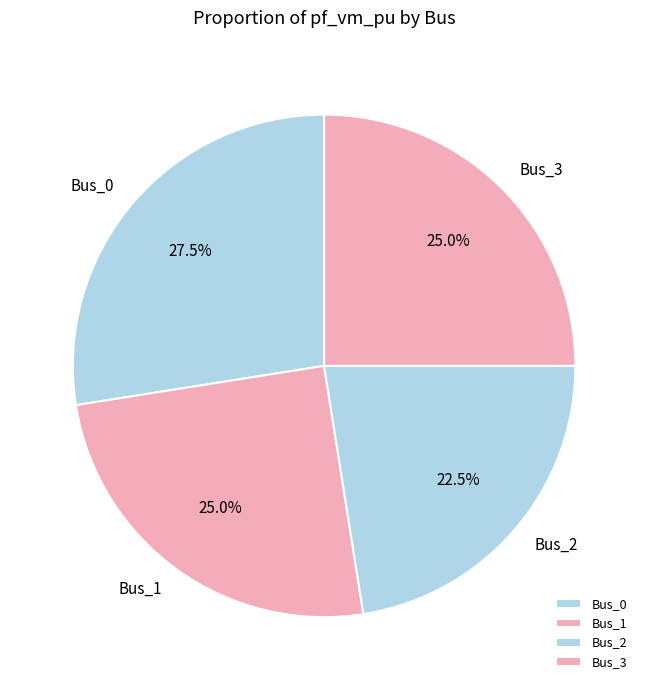

Which category has the smallest portion of the pie?

Bus_2